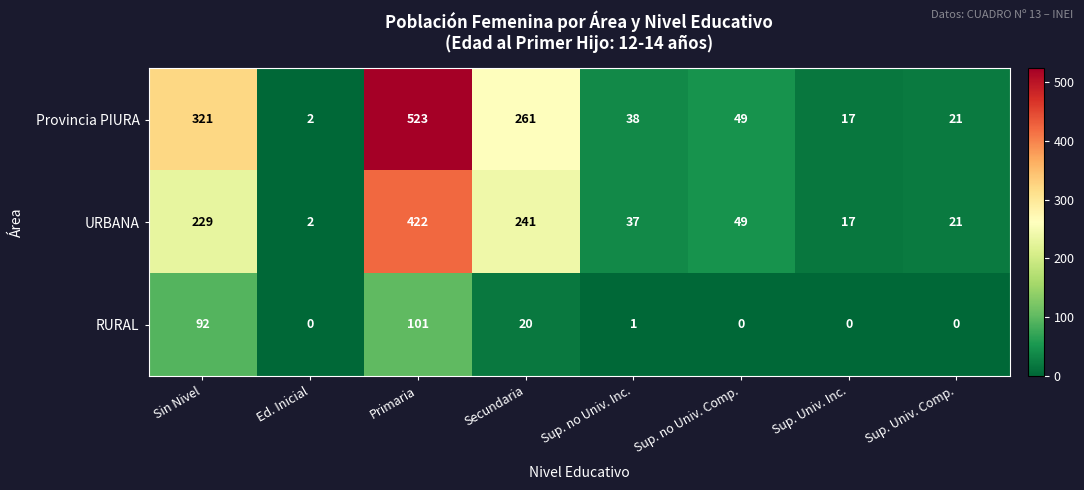

What is the total value across all series at Ed. Inicial?

4